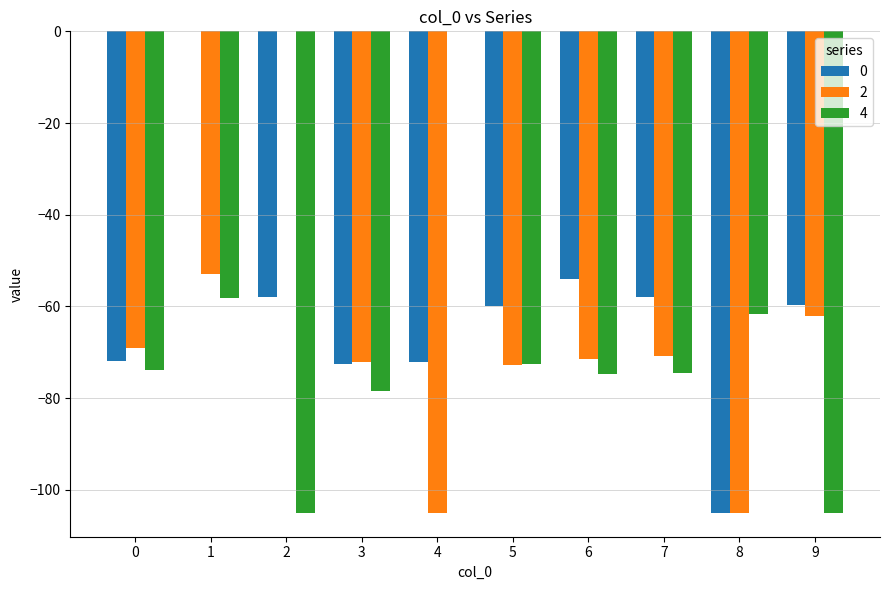

The 0 series shows -105.0 at 8. True or false?

True